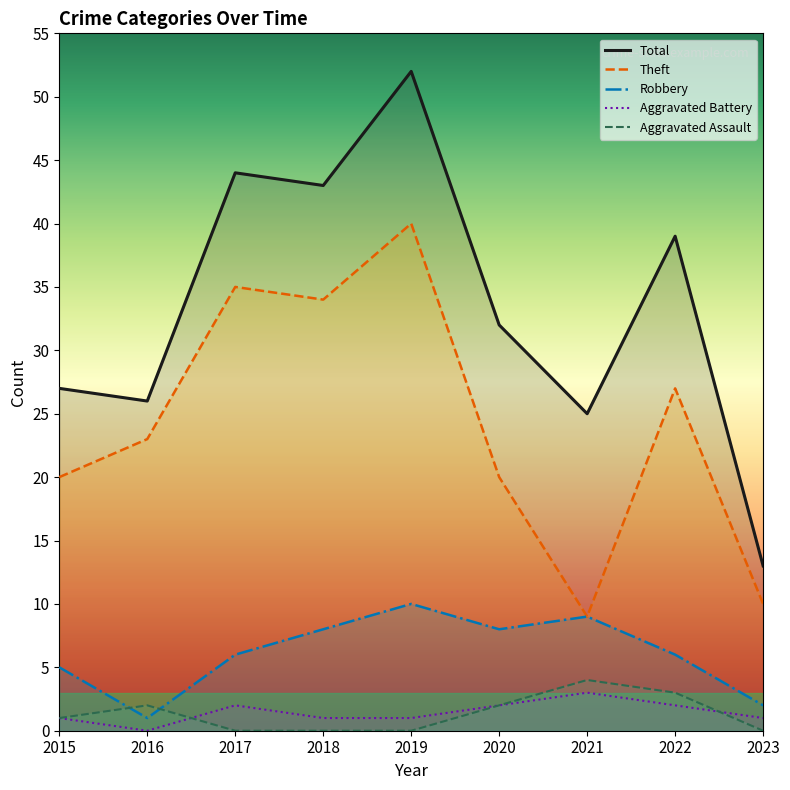

Is it true that Theft equals 20 at 2020?

True